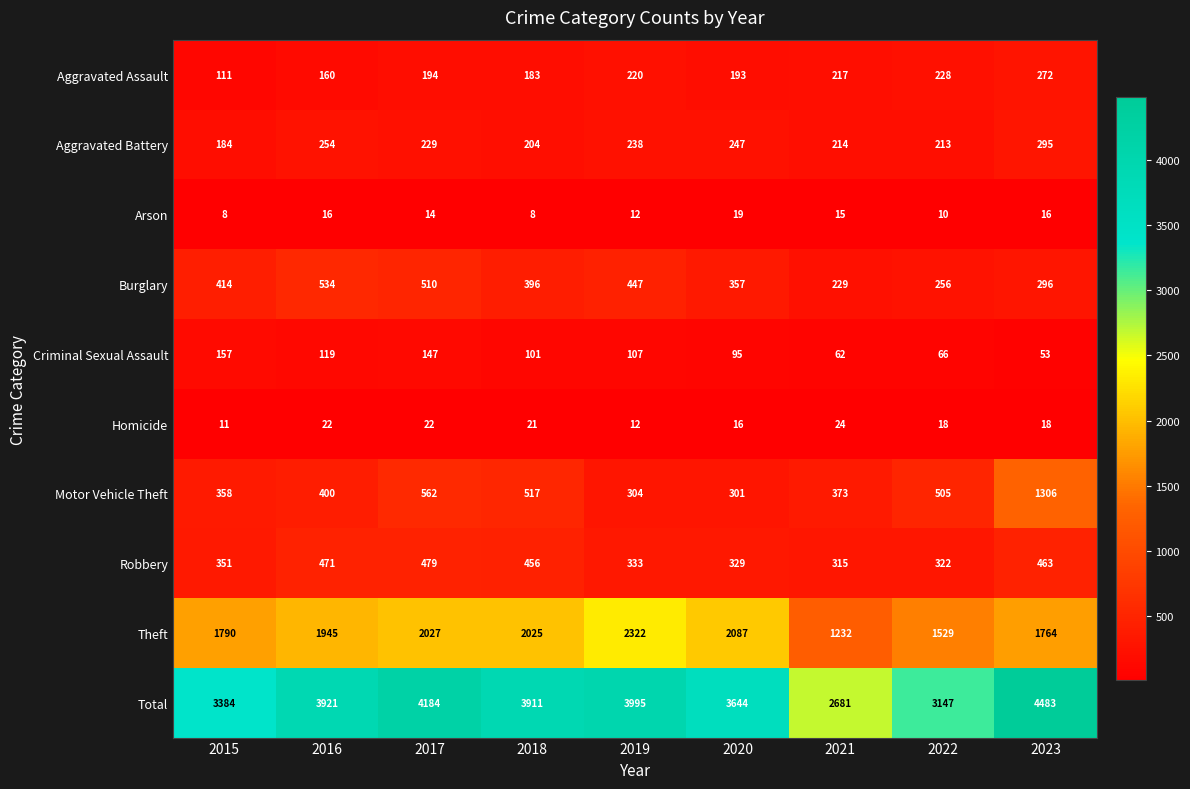

Which series has the widest spread of values?

Total